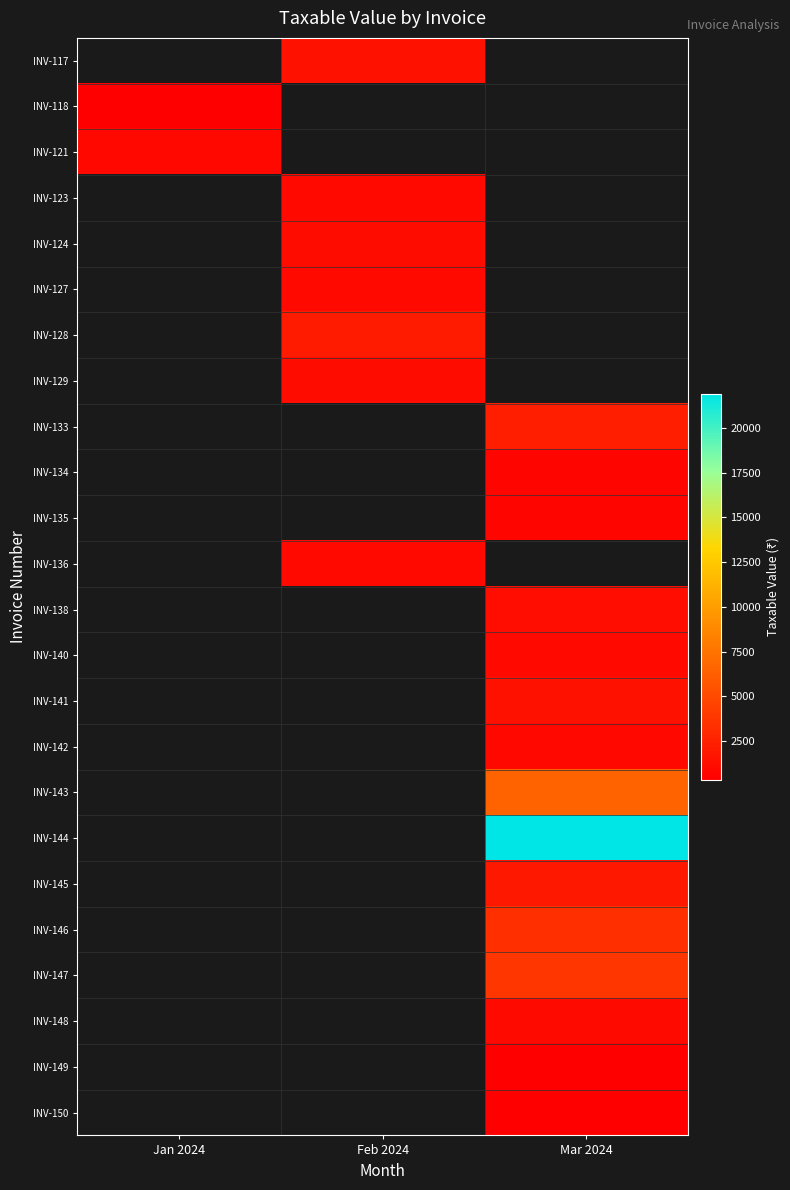

How many data points does each series have?

3